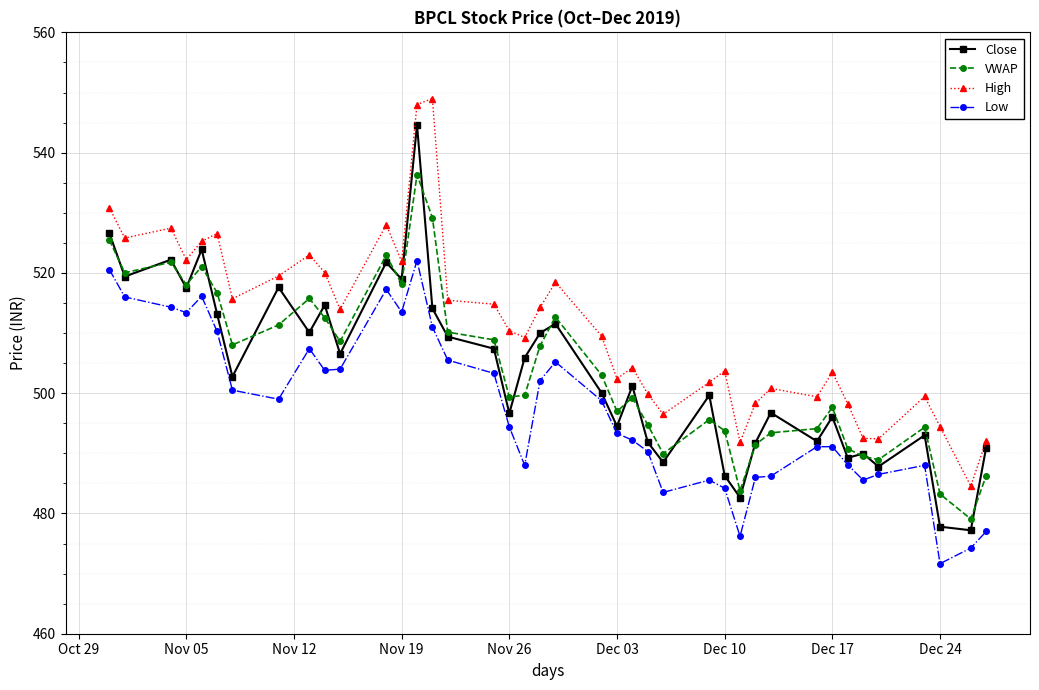

True or false: VWAP and Low intersect in this chart.

False